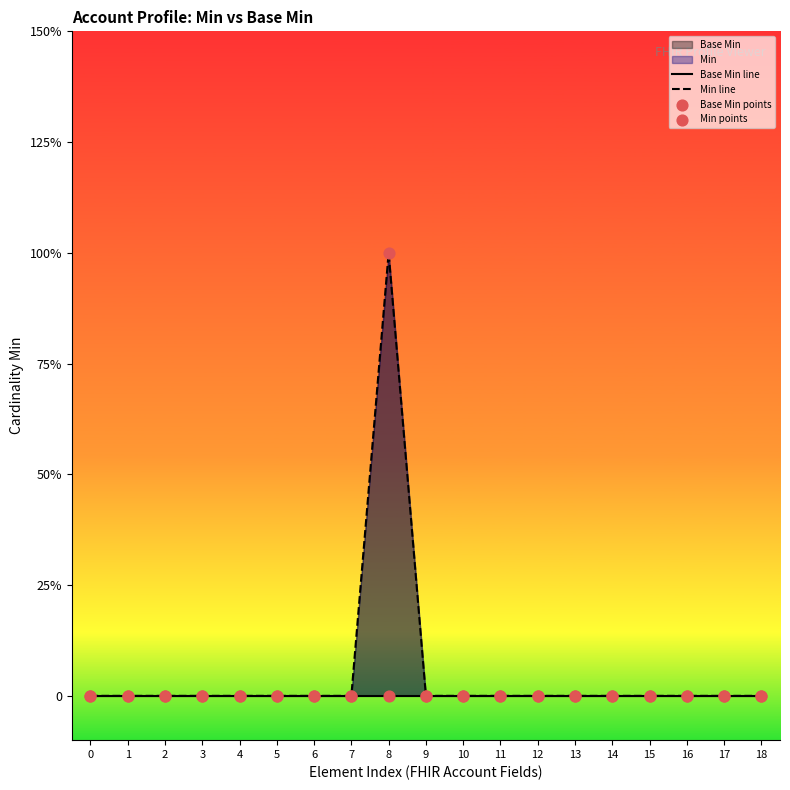

Which series has the largest Y range (max minus min)?

Min line